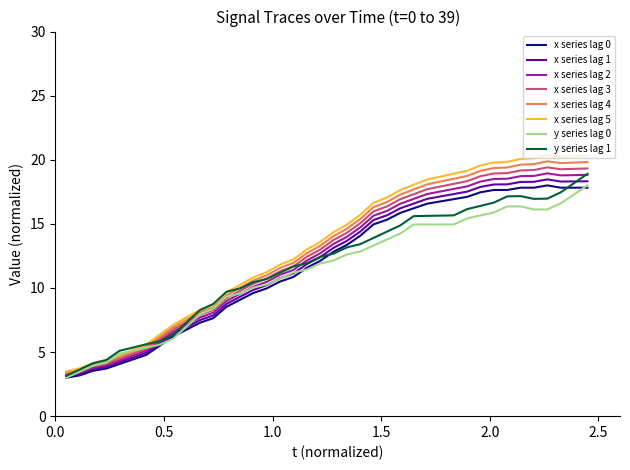

Which series has the widest spread of values?

x series lag 5